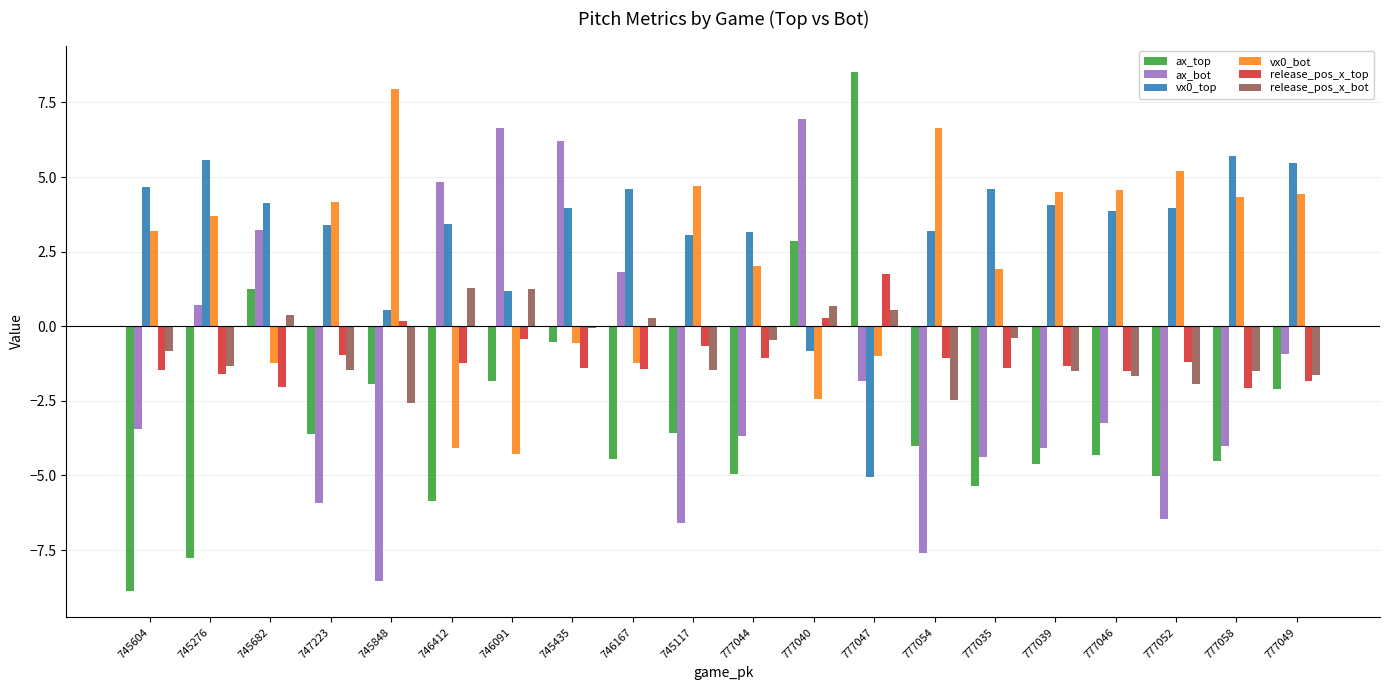

What is the maximum value for release_pos_x_top?

1.7